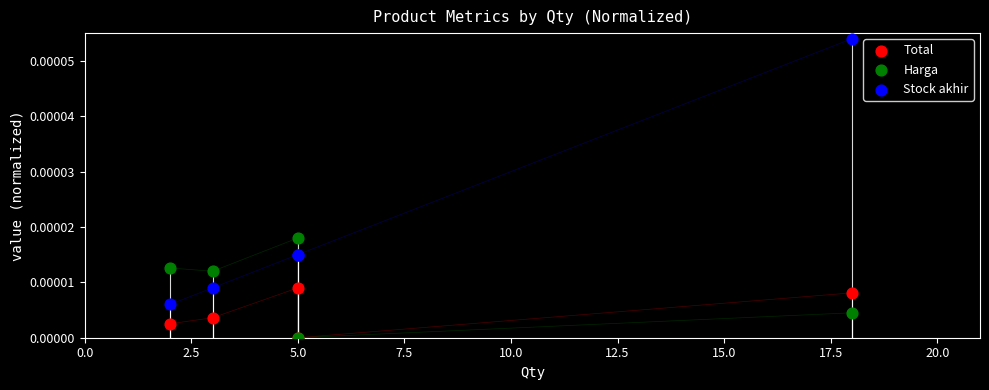

Which series has the largest Y range (max minus min)?

Stock akhir